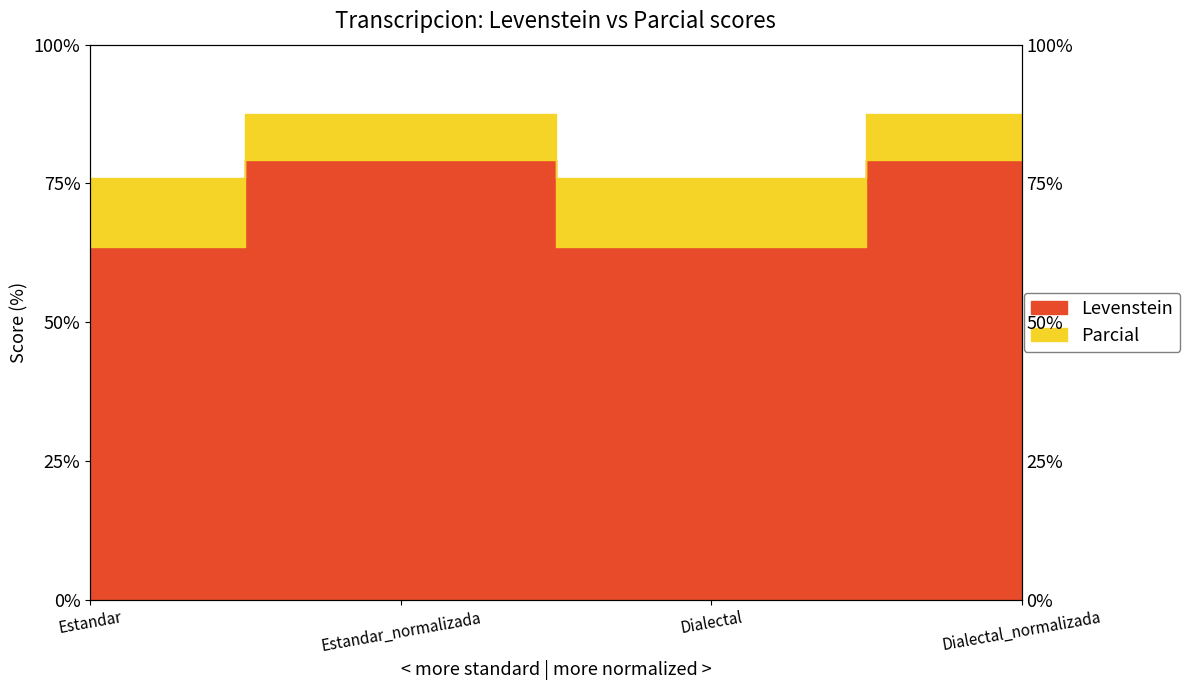

Does the chart have visible grid lines?

Yes